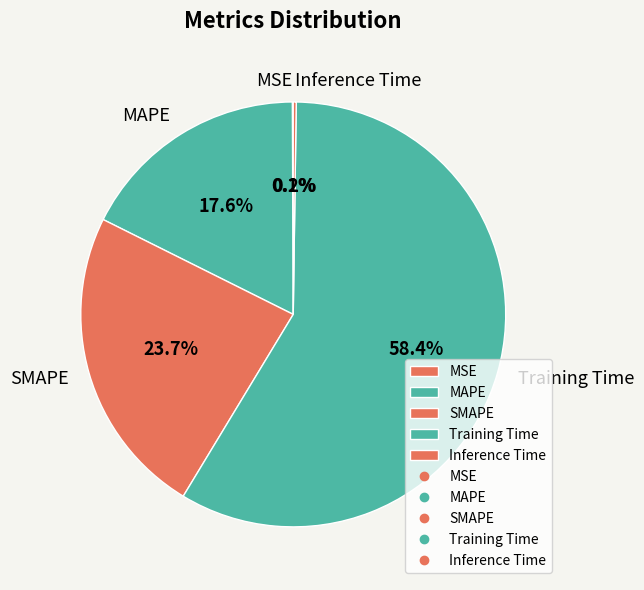

How much of the chart is everything except MAPE?

82.4%